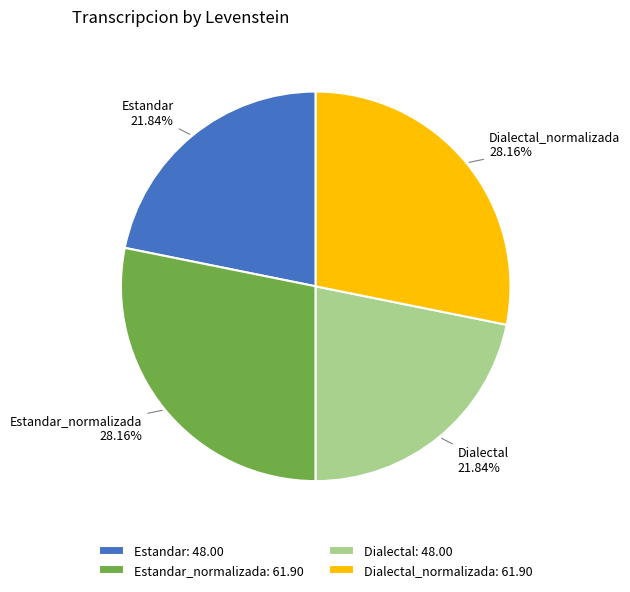

Count the number of slices in the pie.

4